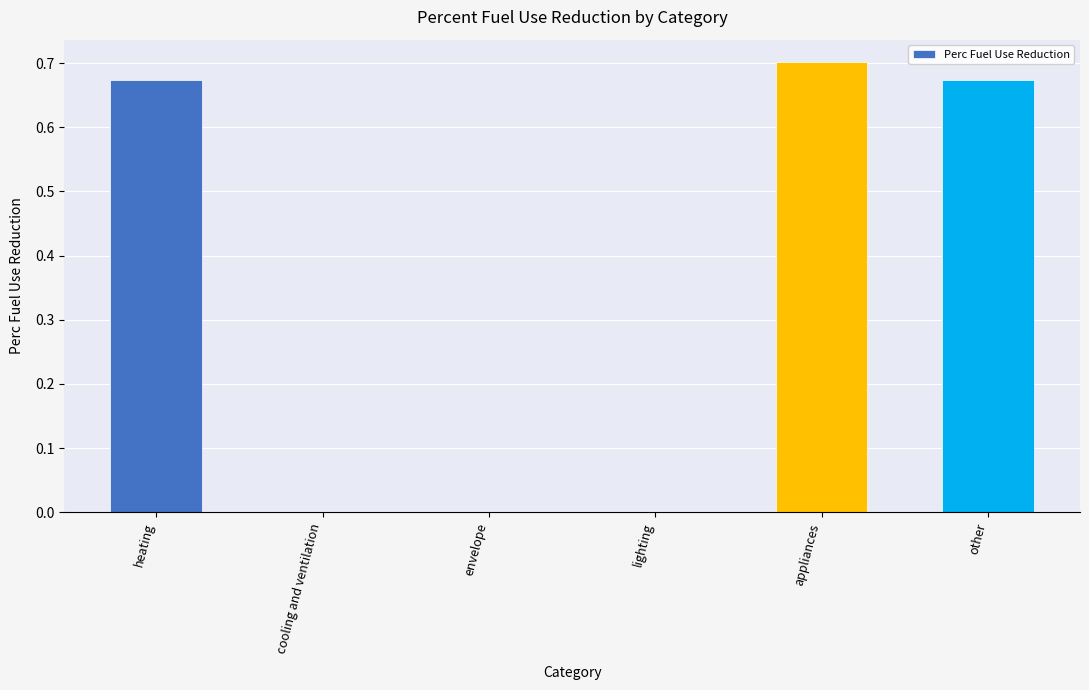

What is the change in value from lighting to other?

+0.7